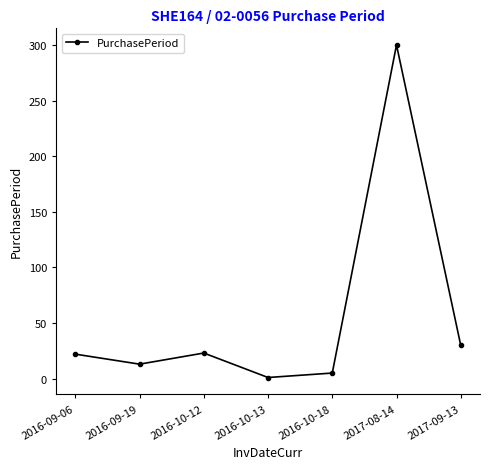

Which category has the lowest value across all series?

2016-10-13